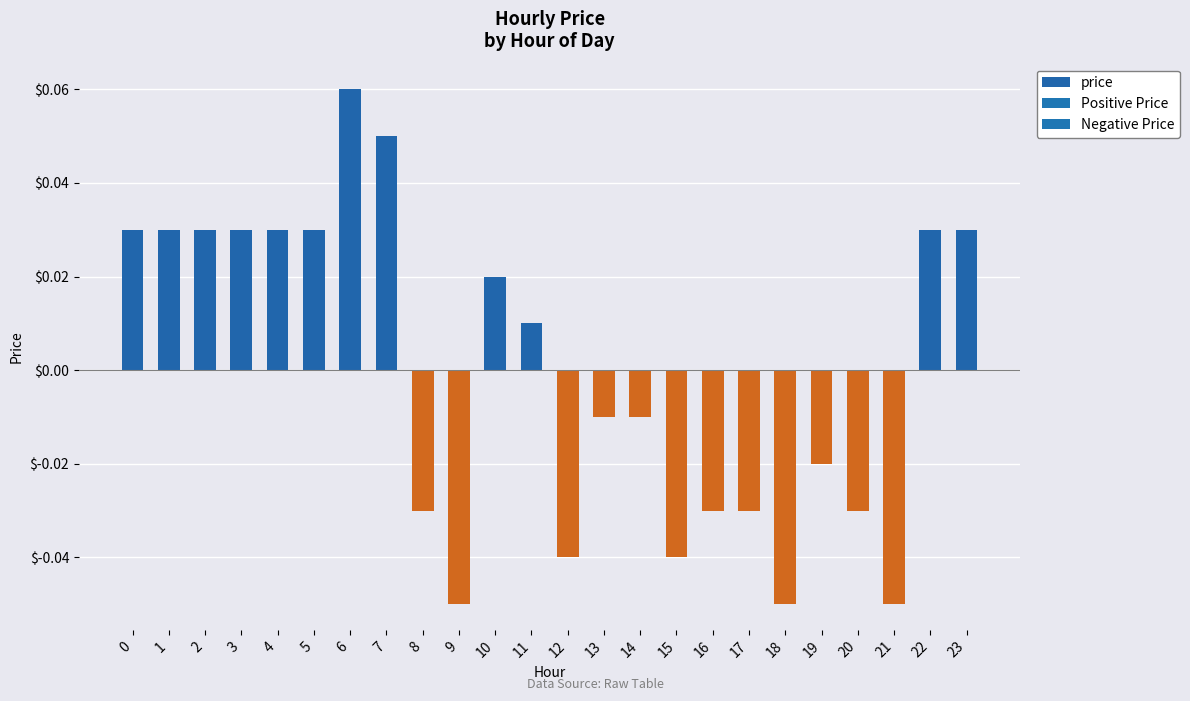

How many distinct data groups are displayed?

1